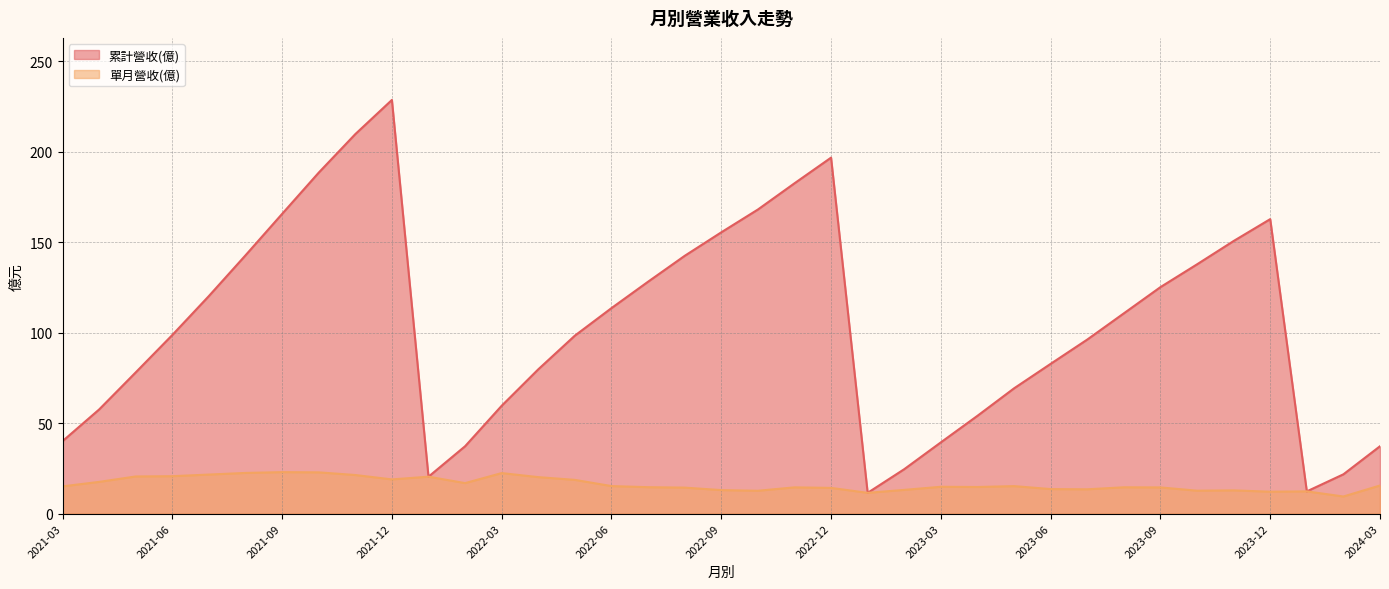

What is the spread (max minus min) of values at 2022-12?

182.6